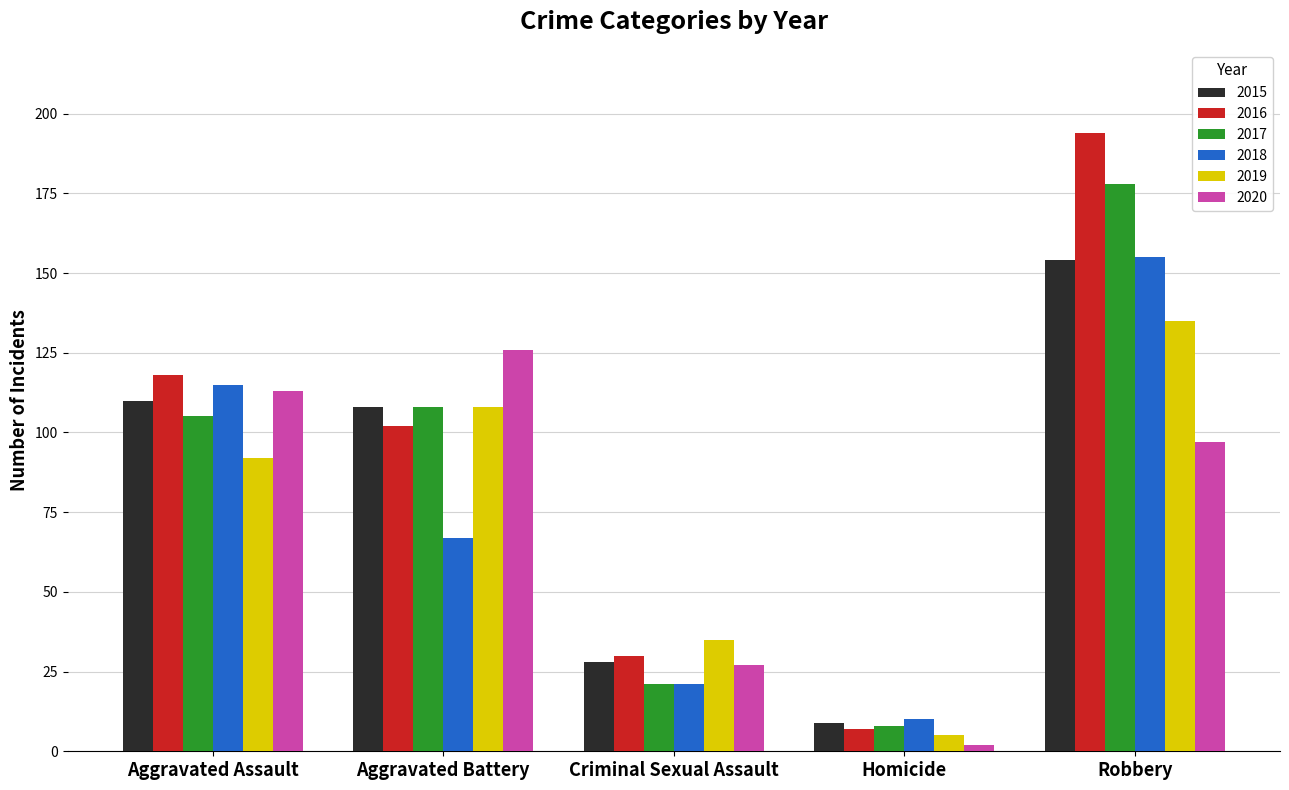

At which category is the sum across all series the highest?

Robbery